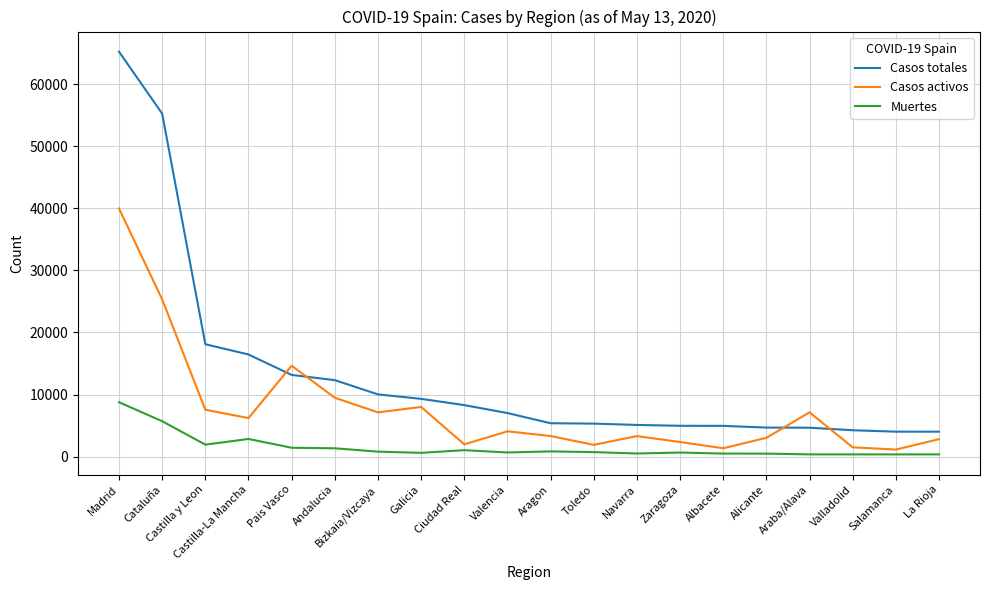

Rank the series by their maximum value, from highest to lowest.

Casos totales, Casos activos, Muertes